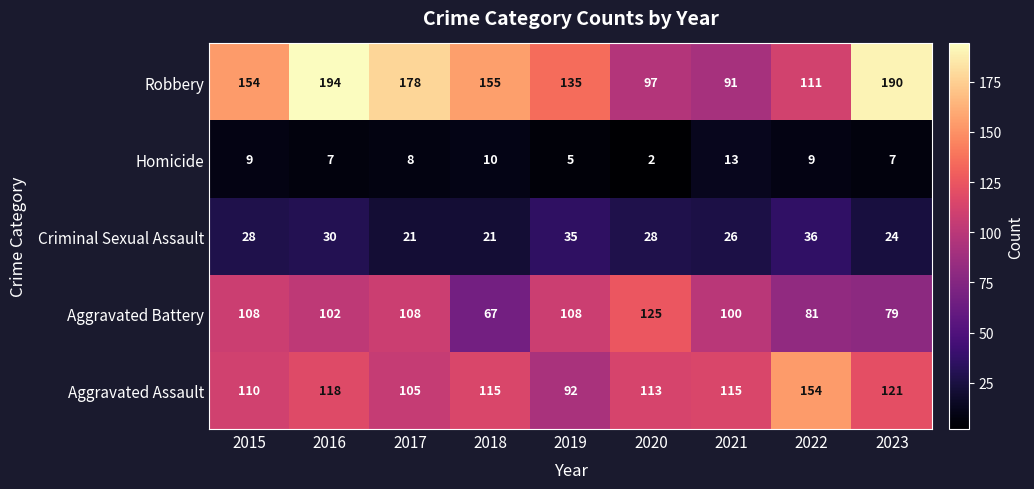

What is the lowest value of the Criminal Sexual Assault series?

21